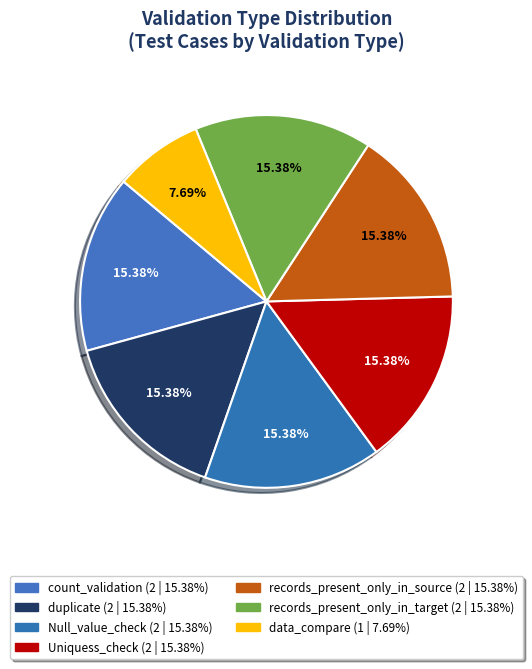

How many slices are in this pie chart?

7